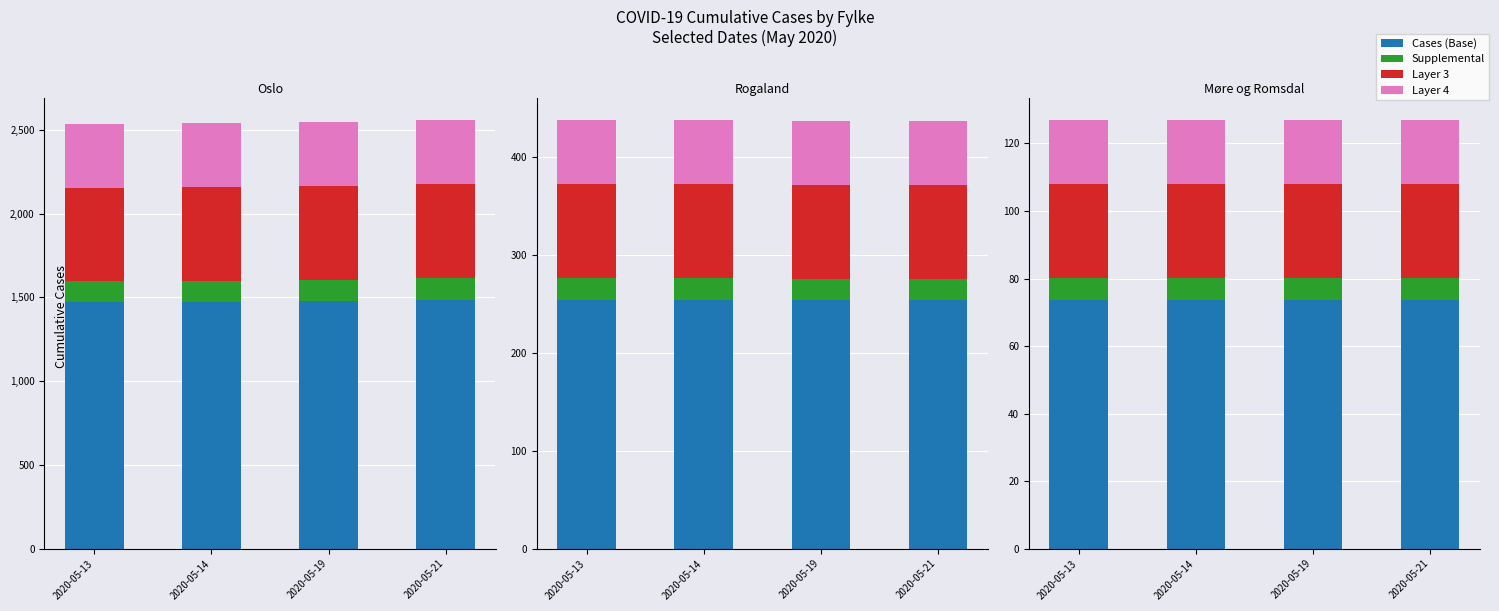

What is the approximate value of Cases (Base) at 2020-05-21?

73.7